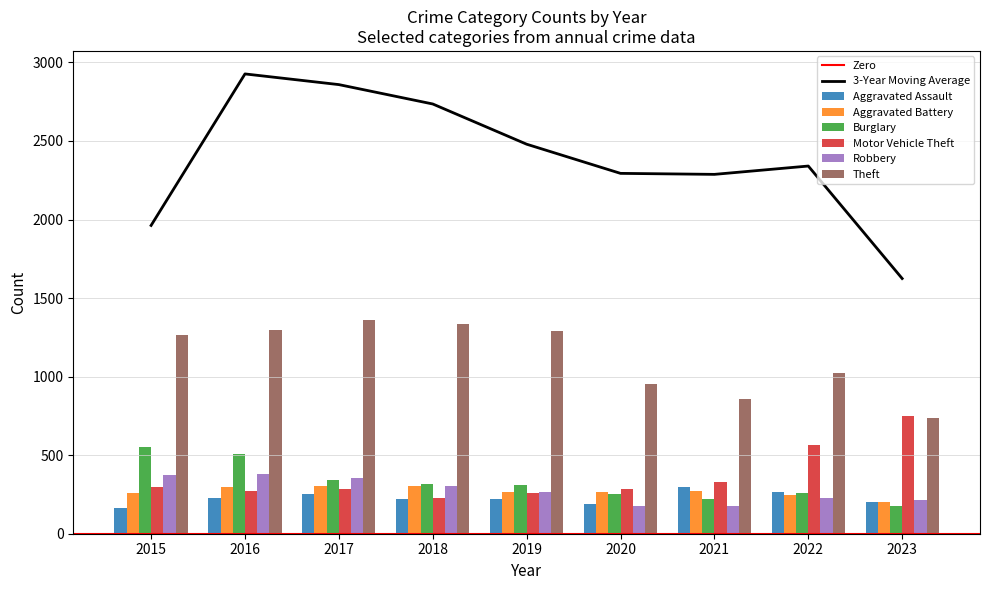

Between 2021 and 2019, which is larger?

2021